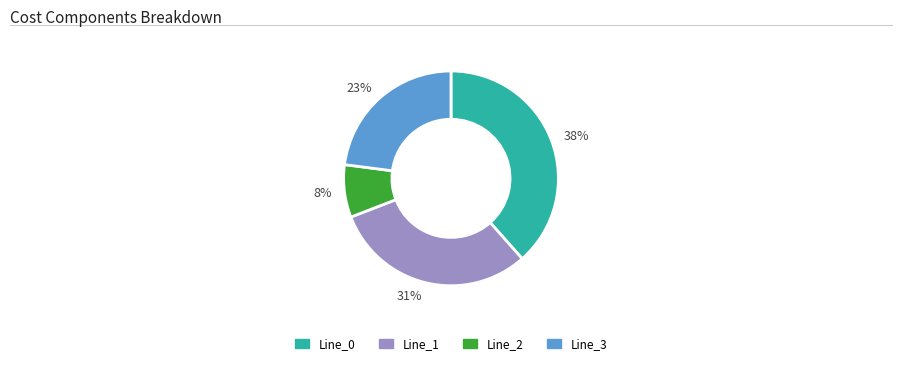

Which category has the biggest portion of the pie?

38%